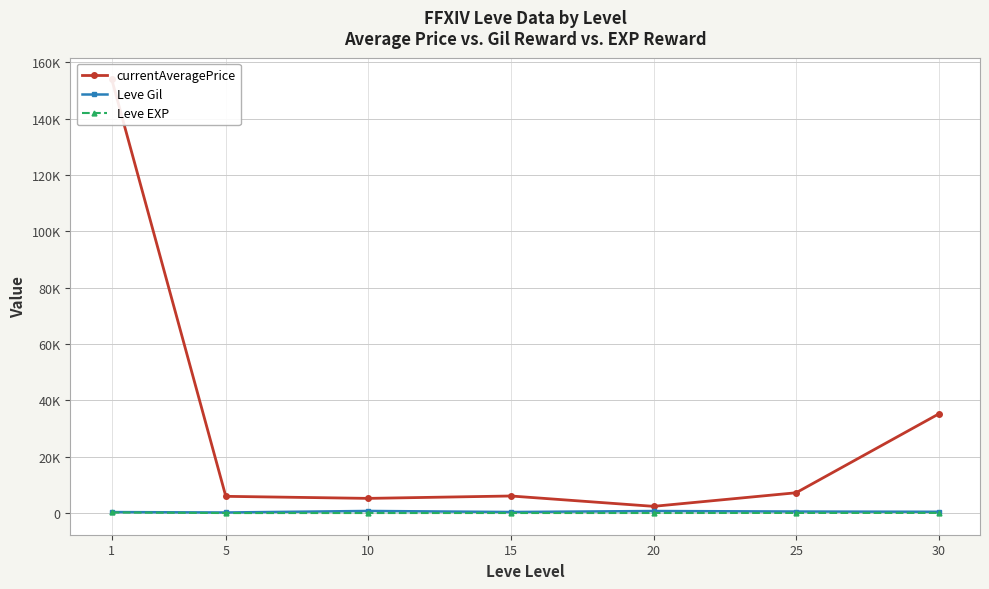

What is the spread (max minus min) of values at 10?

5198.3